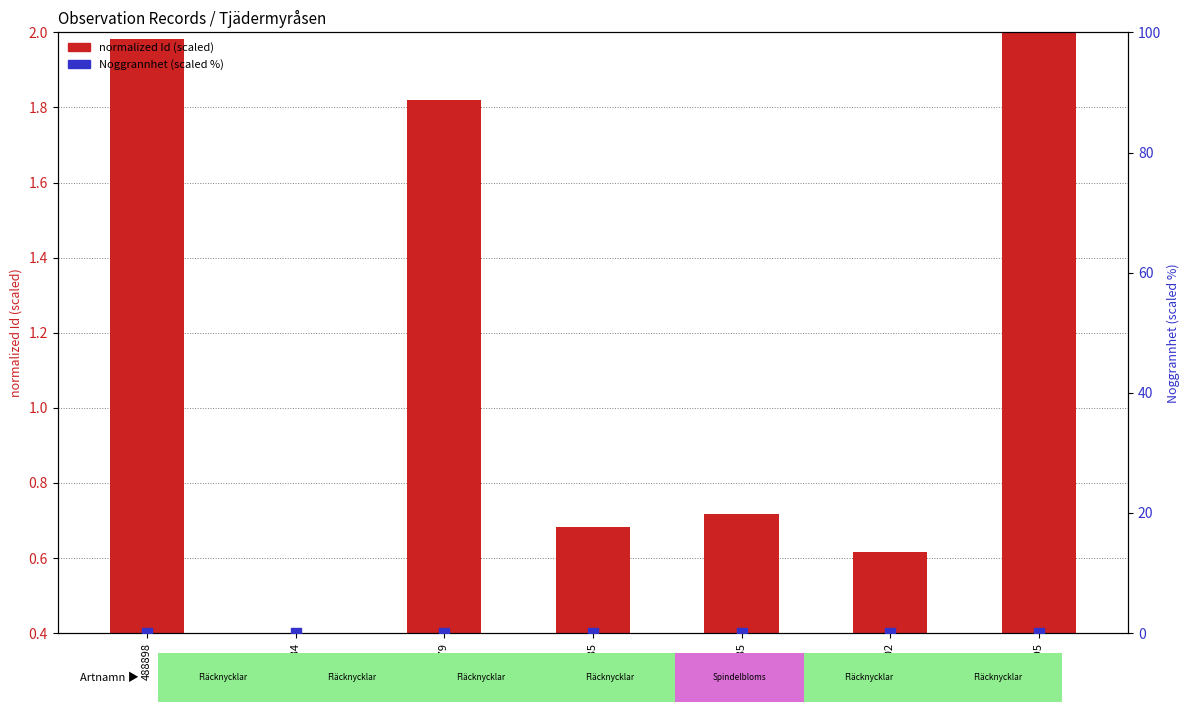

Which series has the widest spread of Y values?

normalized Id (scaled)